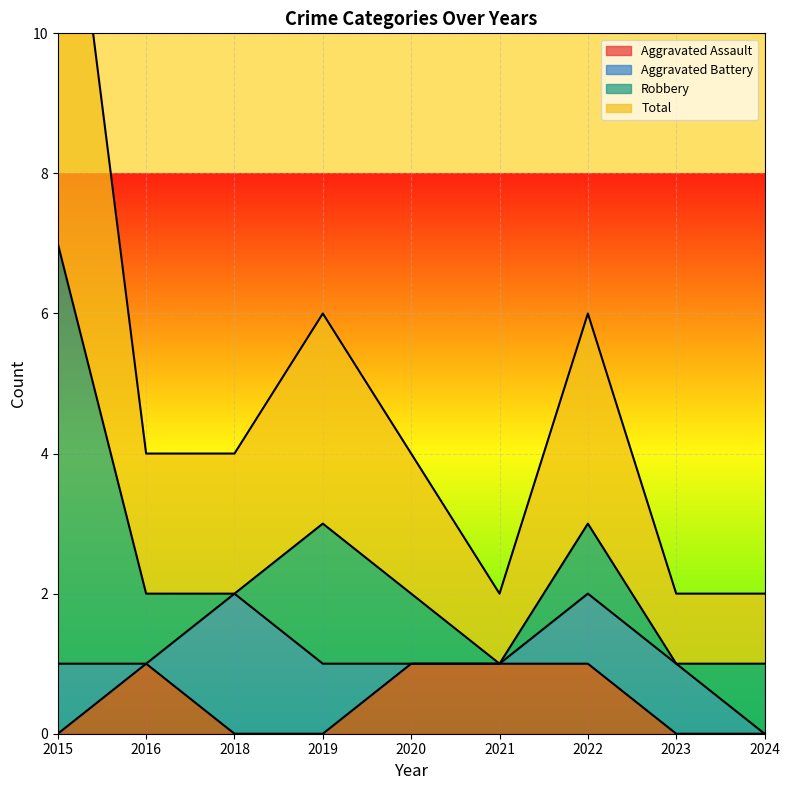

Which series has the widest spread of values?

Total